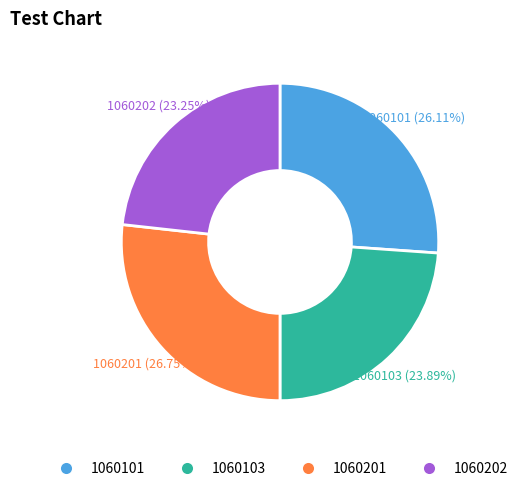

Count the number of slices in the pie.

4